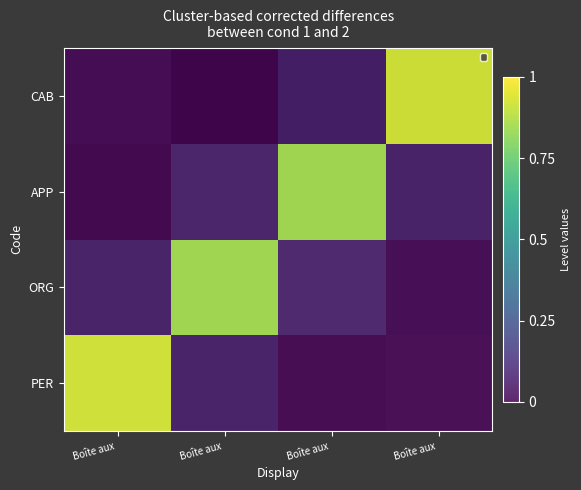

Which category has the highest value across all series?

Boîte aux 